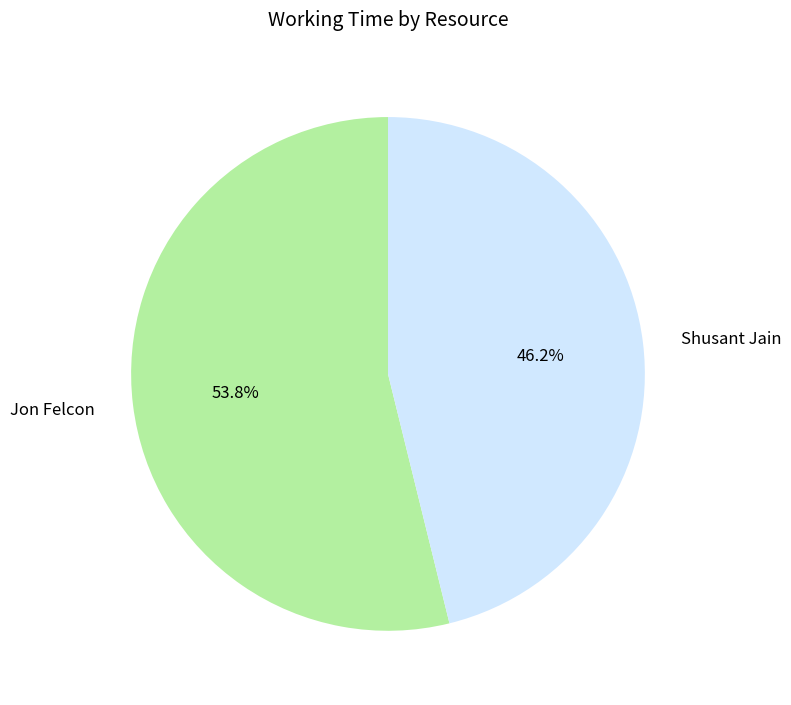

To the nearest percent, what portion does Shusant Jain represent?

46%